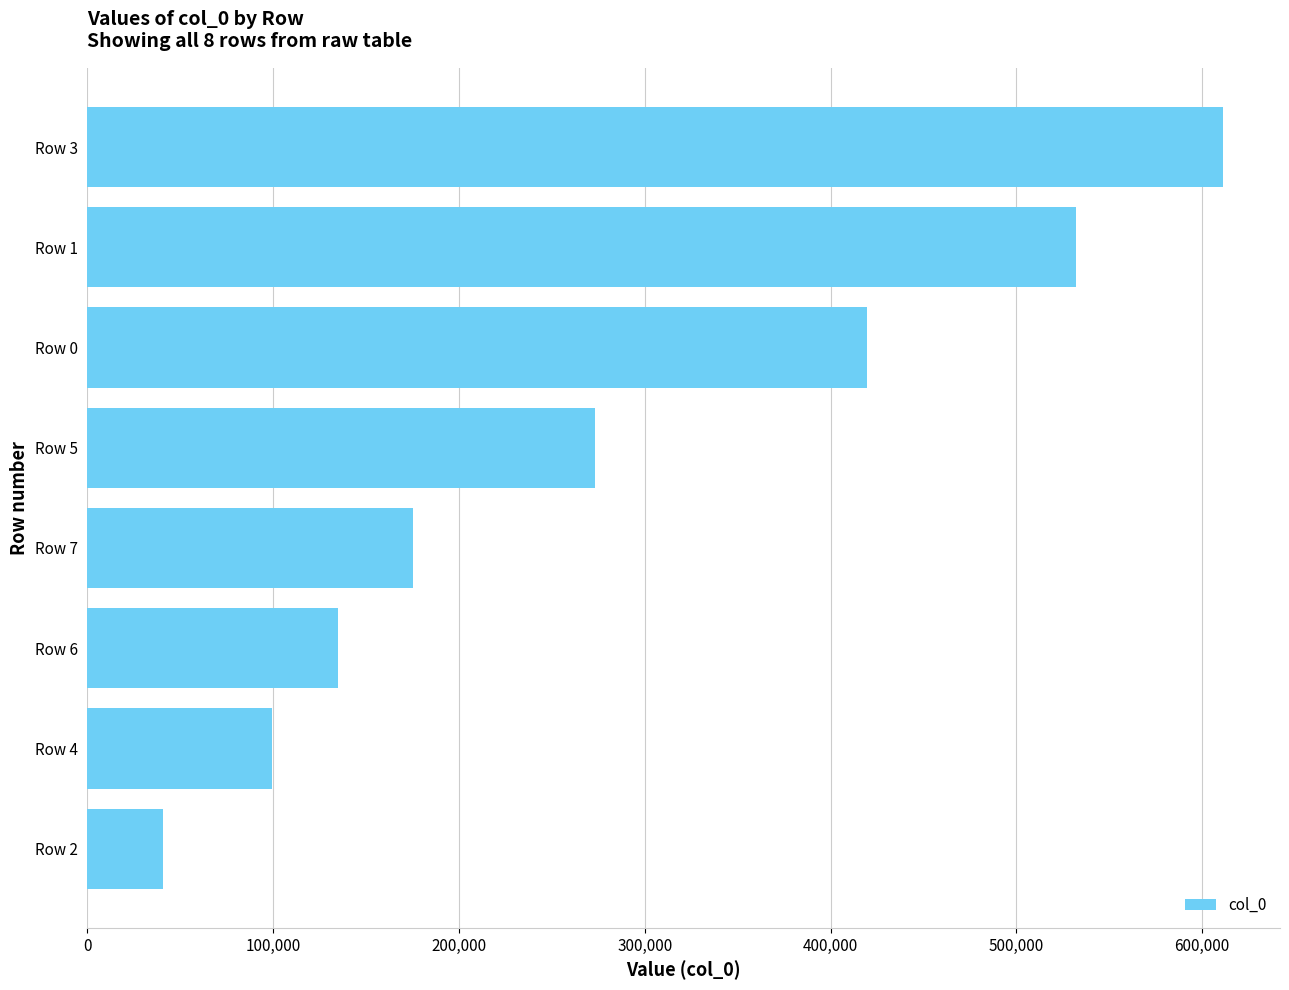

The value at Row 3 is 611328. True or false?

True